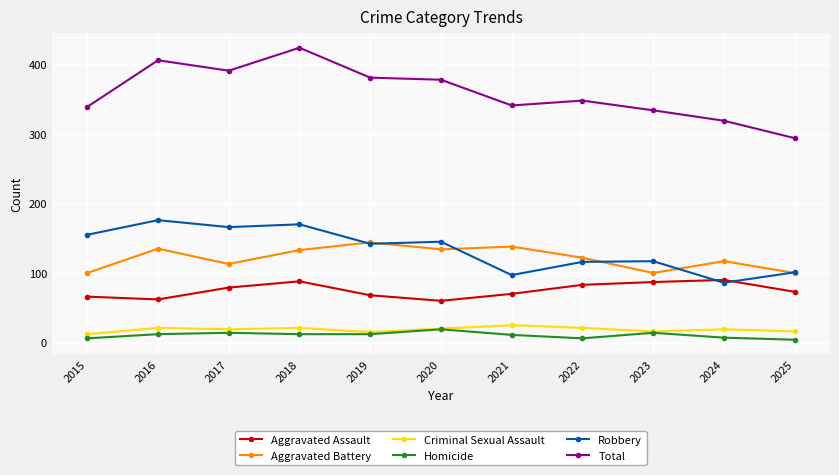

True or false: Homicide and Aggravated Battery cross at least once.

False